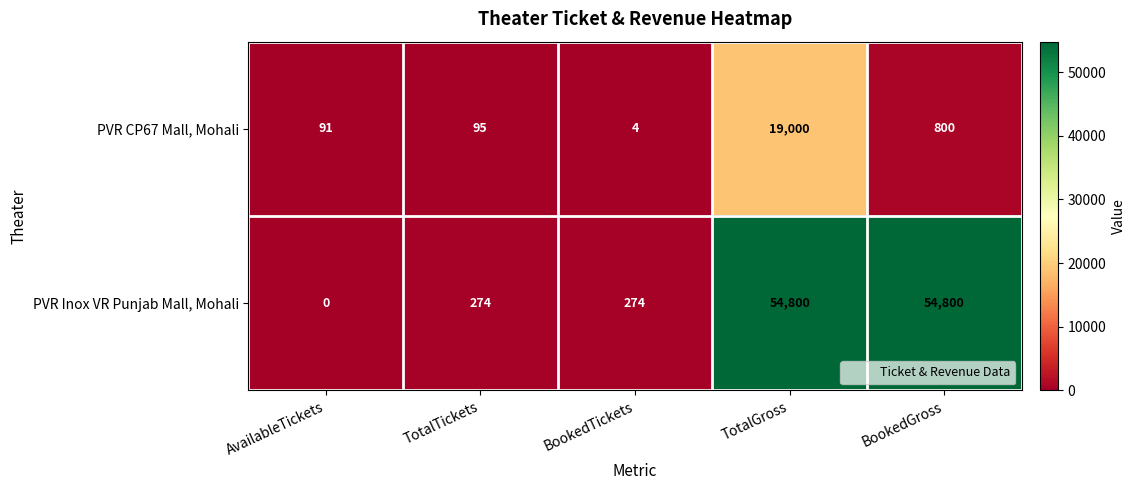

What is the spread (max minus min) of values at TotalGross?

35800